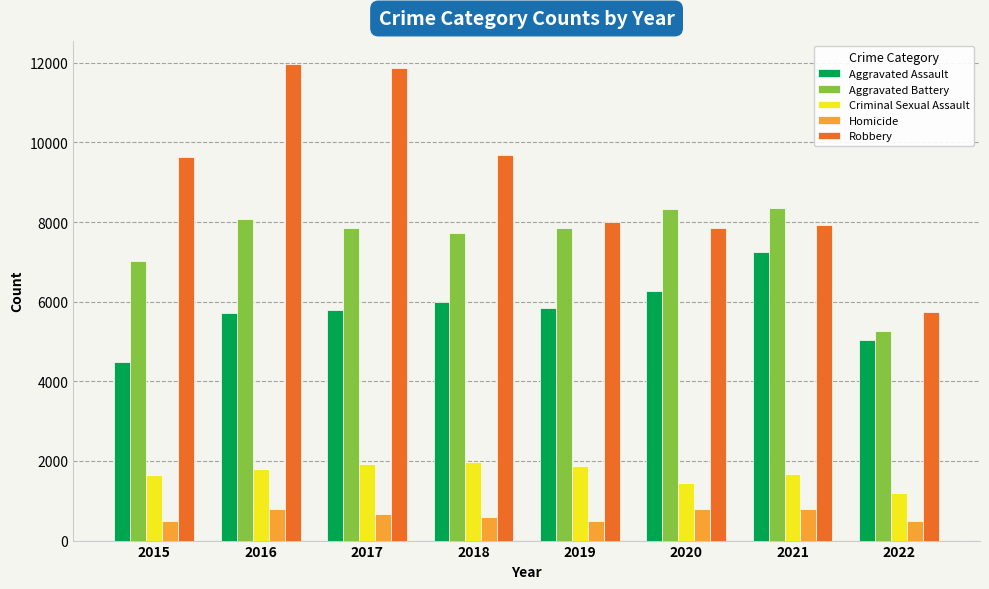

At 2018, list the series in order from largest to smallest.

Robbery, Aggravated Battery, Aggravated Assault, Criminal Sexual Assault, Homicide